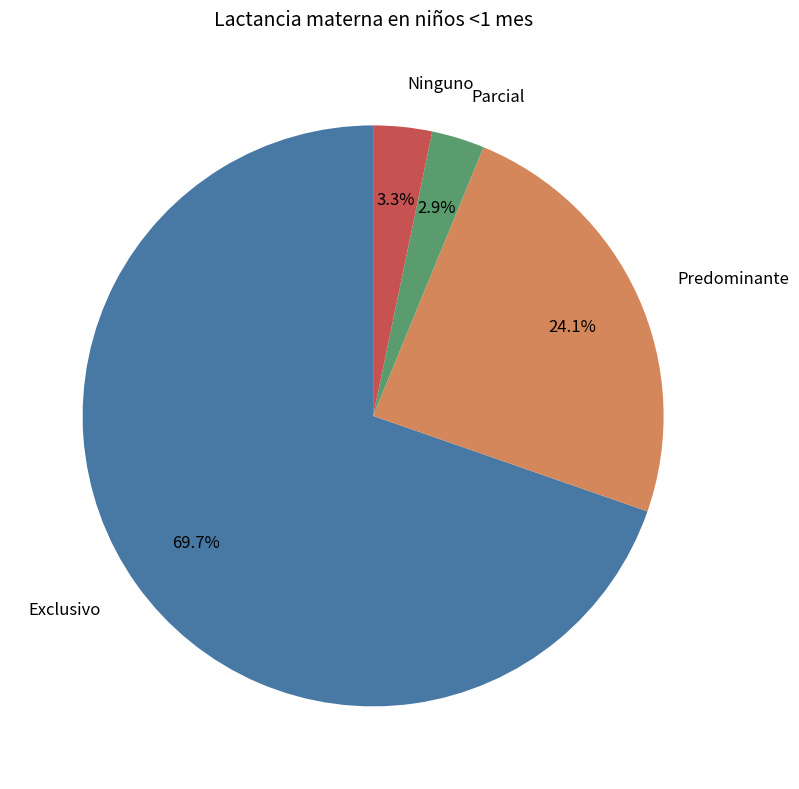

Does Predominante account for over 50% of the chart?

No